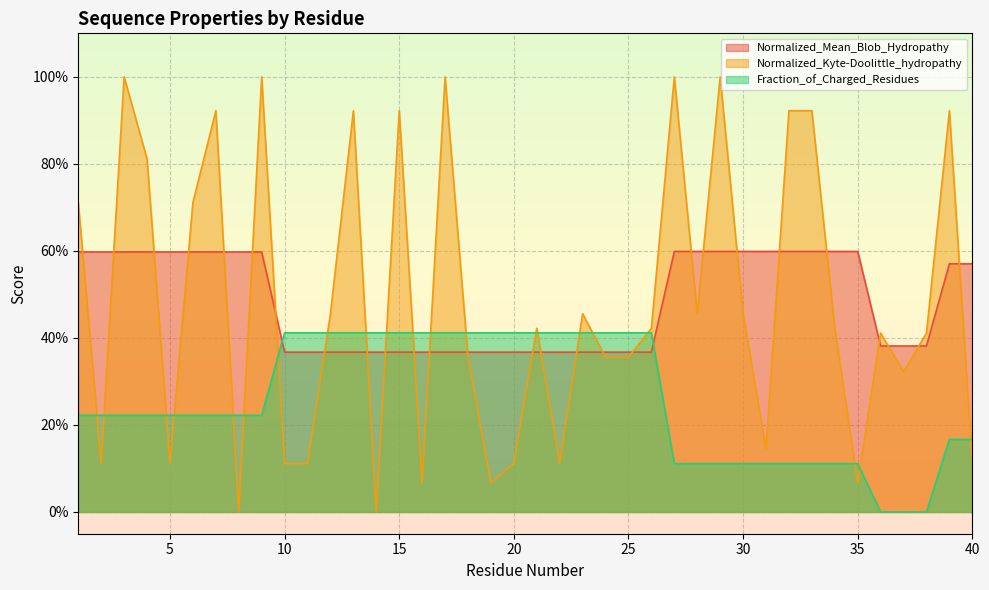

What is the difference between the second highest and minimum values in the Fraction_of_Charged_Residues series?

0.4